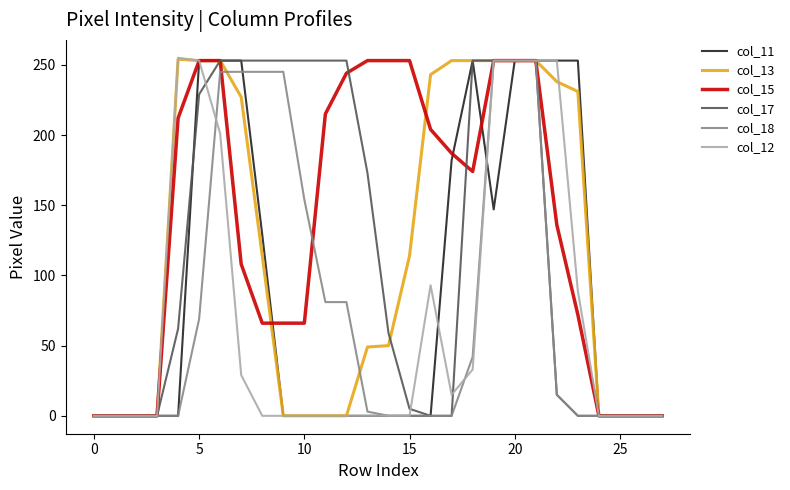

Which series has the largest total across all categories?

col_15